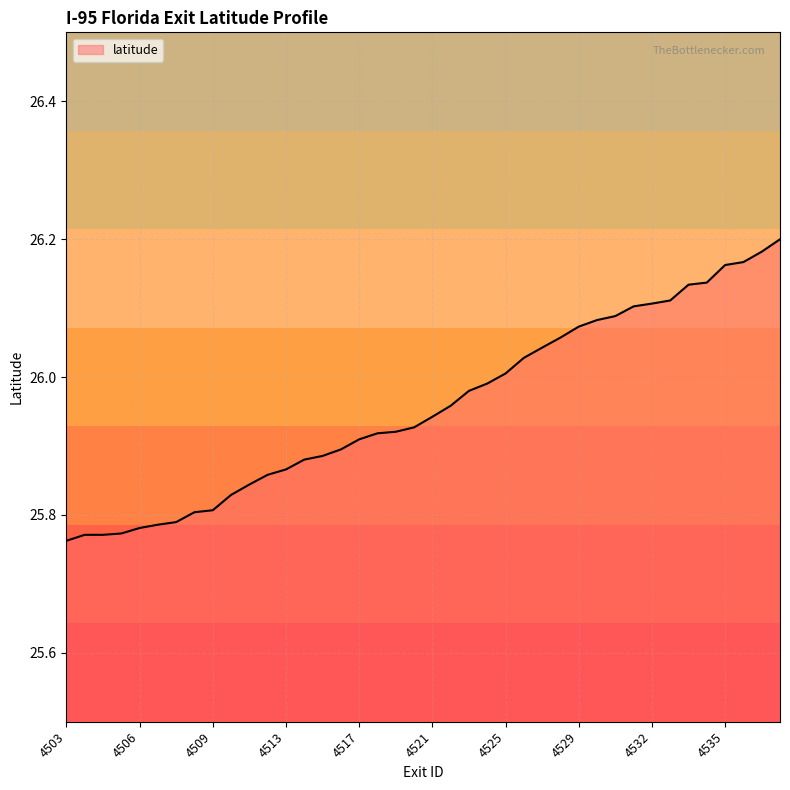

What is the difference between the maximum and minimum values?

0.4